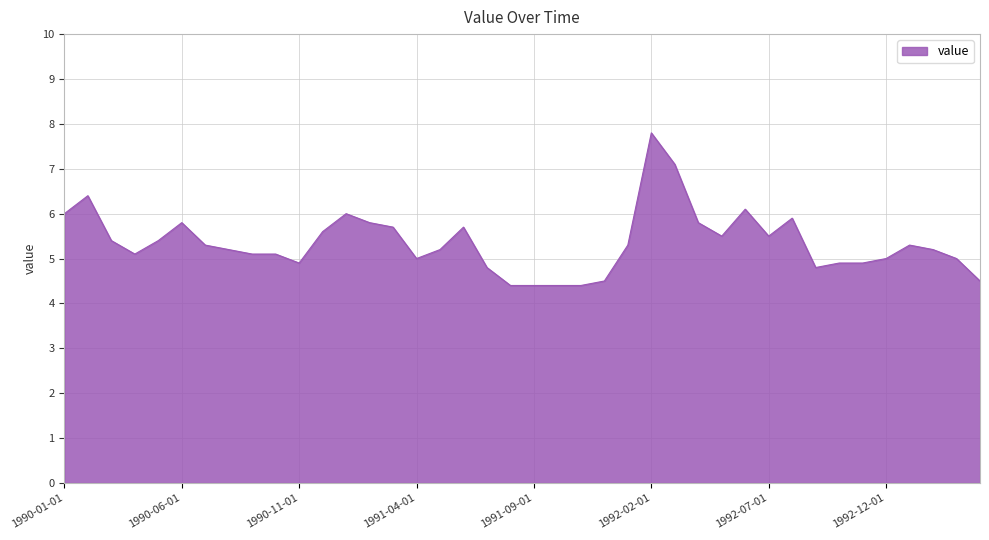

What is the difference between the maximum and minimum values?

3.4